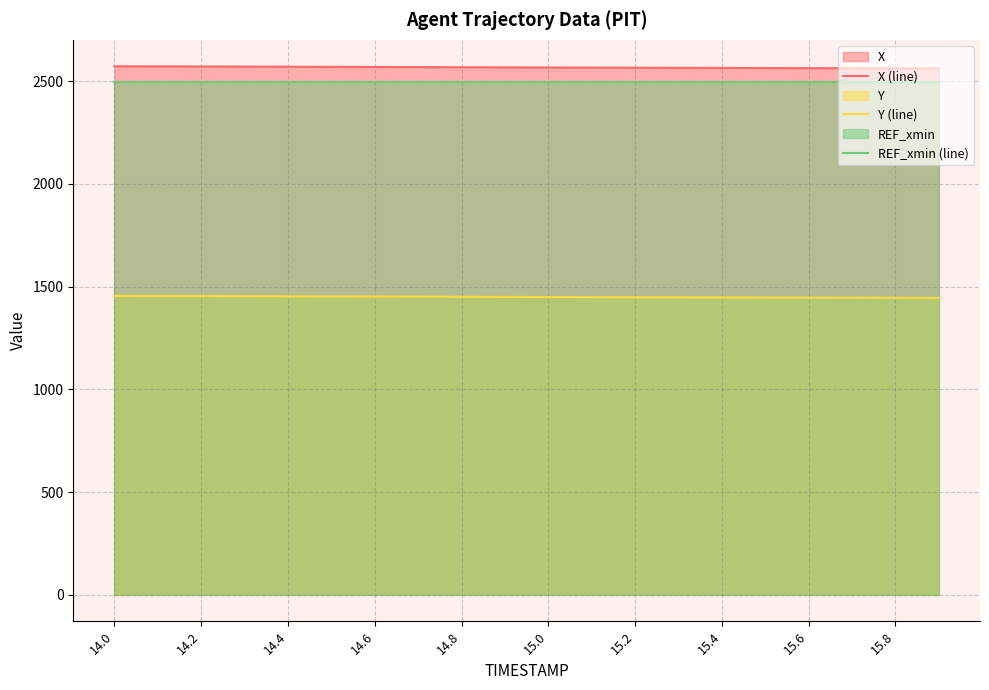

At which category is the sum across all series the highest?

14.0